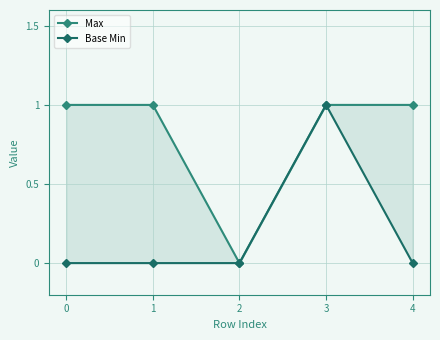

What is the greatest value displayed?

1